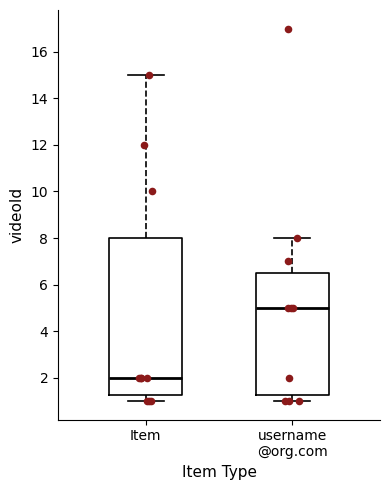

Which box has the highest median line?

username @org.com